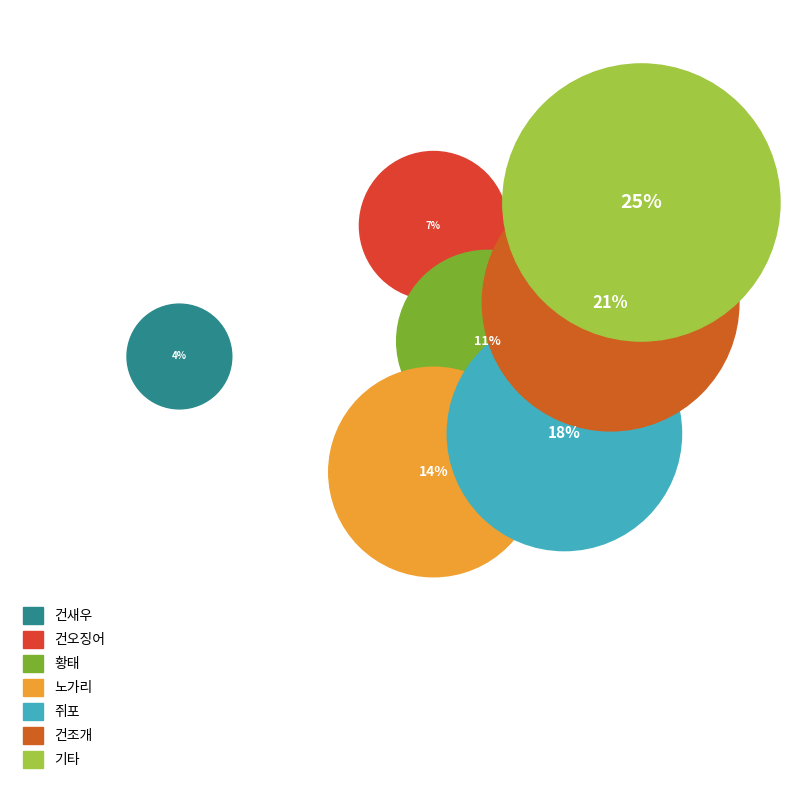

Which slice is the largest?

기타